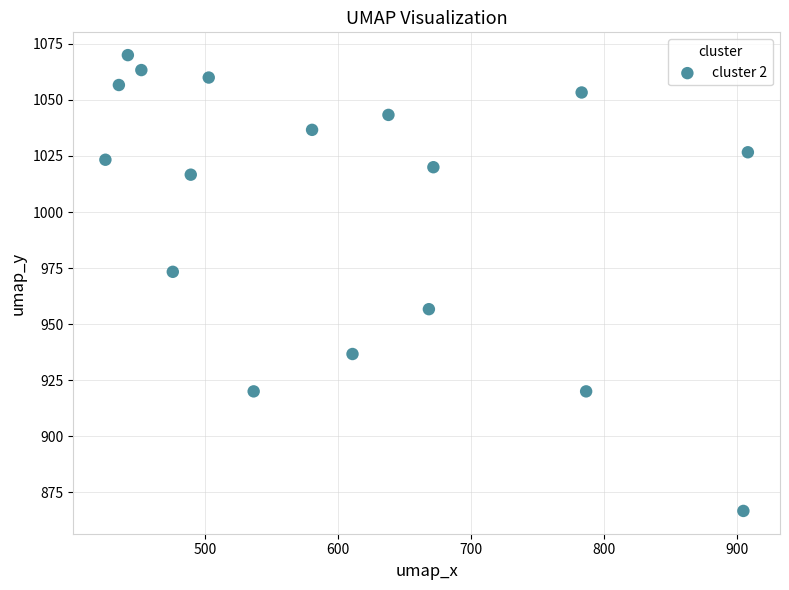

What is the range of Y values (max minus min)?

203.3